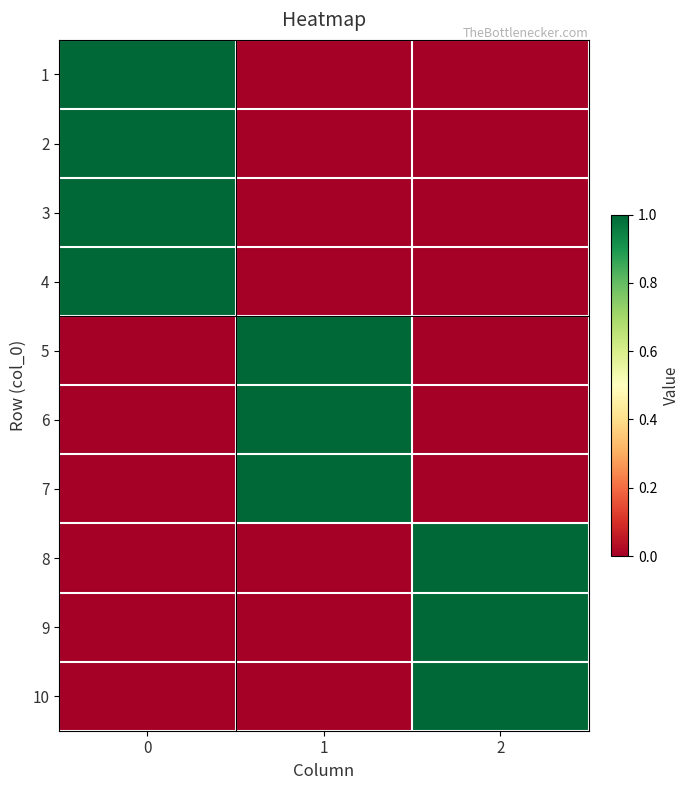

At how many categories does at least one series exceed 0?

3